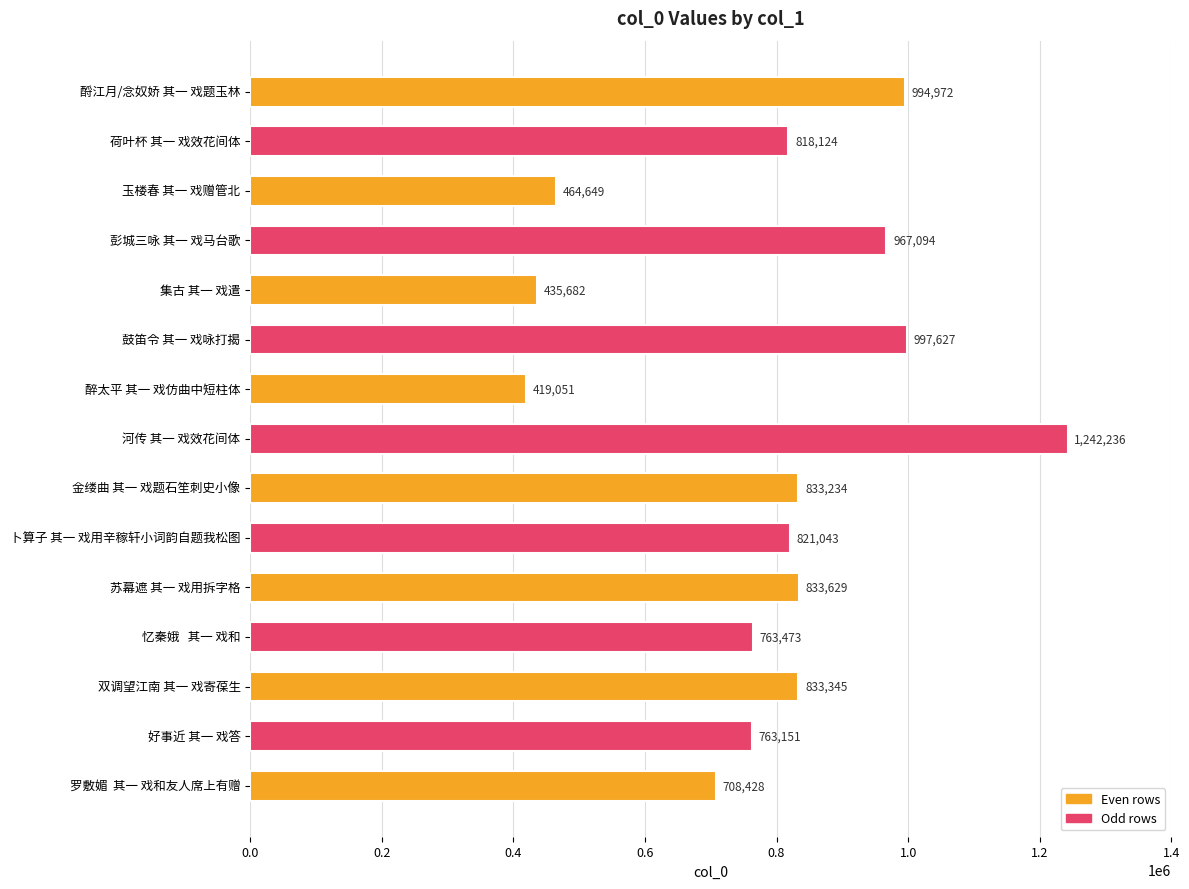

What is the label of the 1st bar from the top?

酹江月/念奴娇 其一 戏题玉林